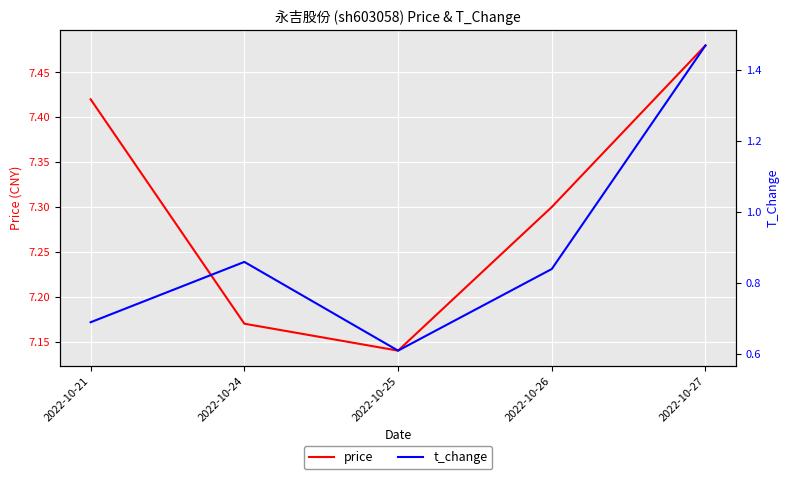

At which label does t_change reach its minimum?

2022-10-25